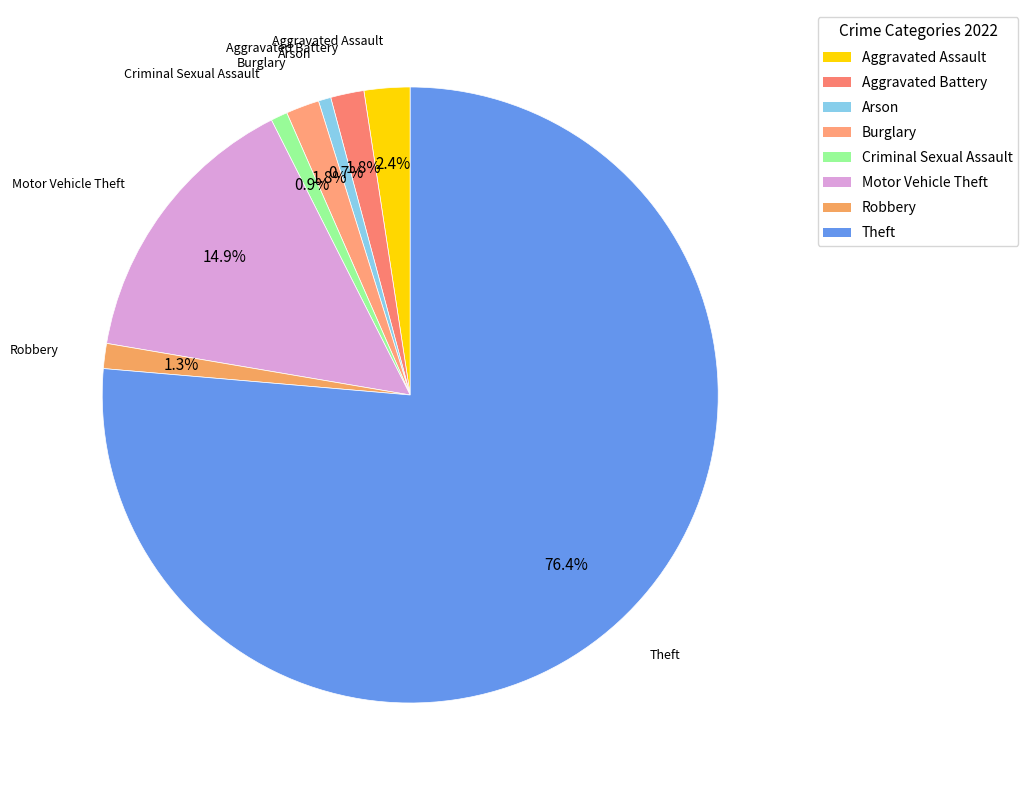

Count the number of slices in the pie.

8